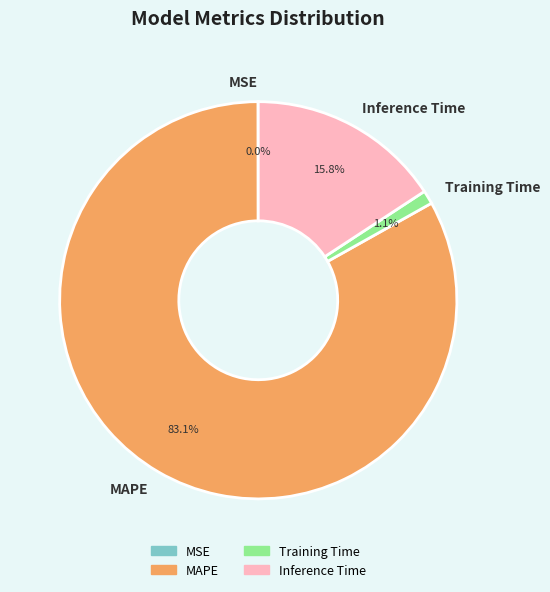

True or false: Inference Time accounts for 9% of the total.

False